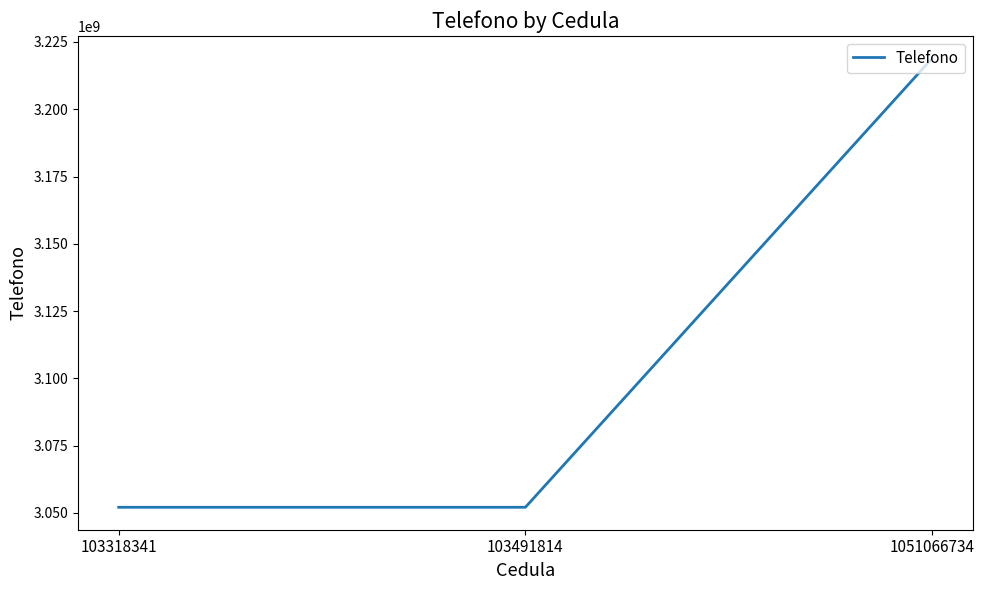

Does the chart display data point markers on the line(s)?

No